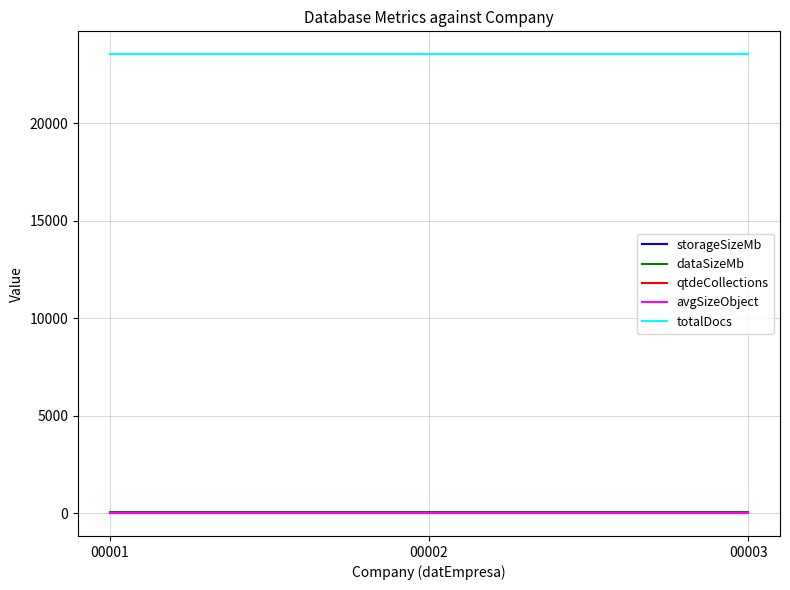

Which series has the largest total across all categories?

totalDocs